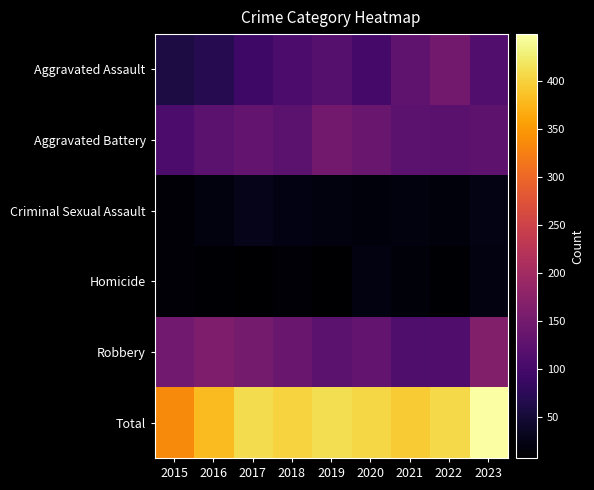

Which has a higher value, 2015 or 2017?

2017